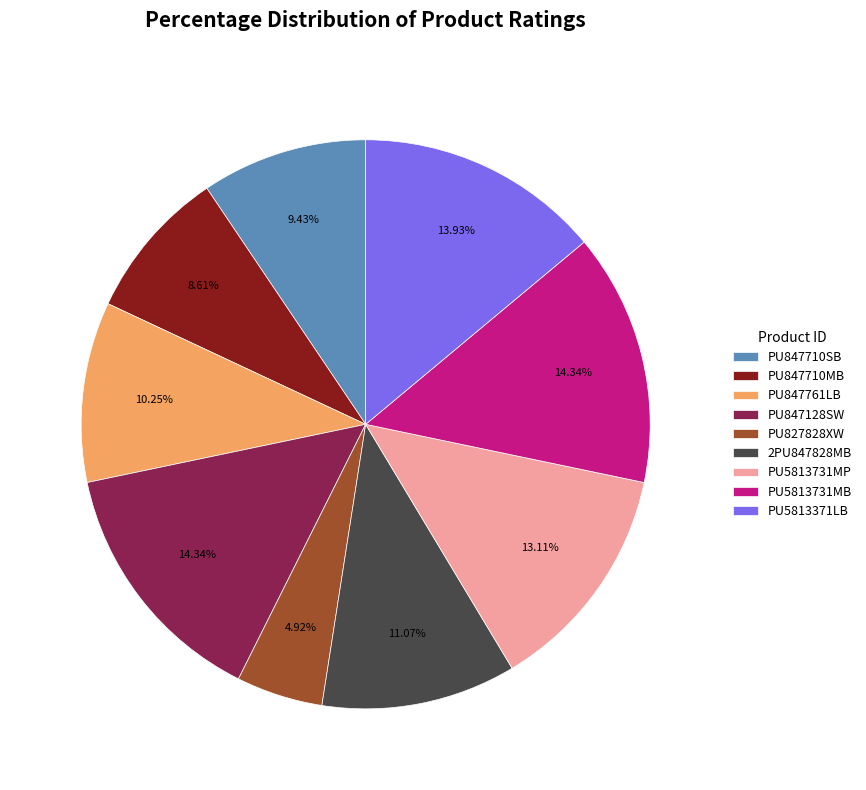

What is the ratio of the value at PU5813731MB to the value at PU847761LB?

1.4